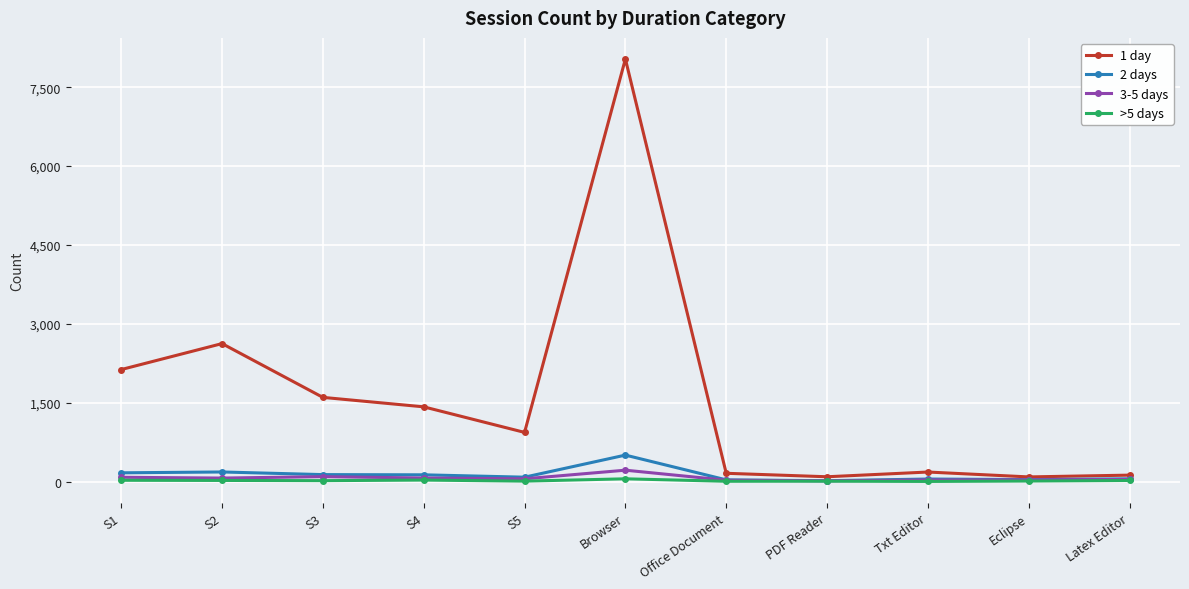

What are all the series names shown in the legend?

1 day, 2 days, 3-5 days, >5 days